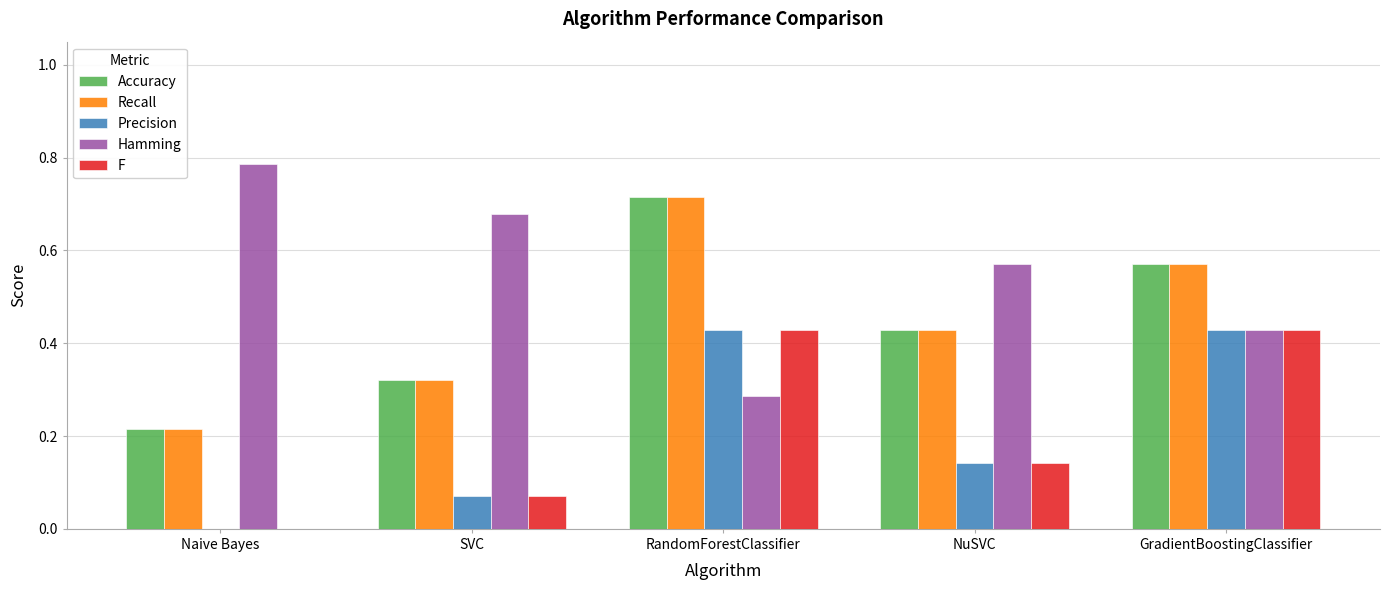

At which label does Hamming reach its peak?

Naive Bayes